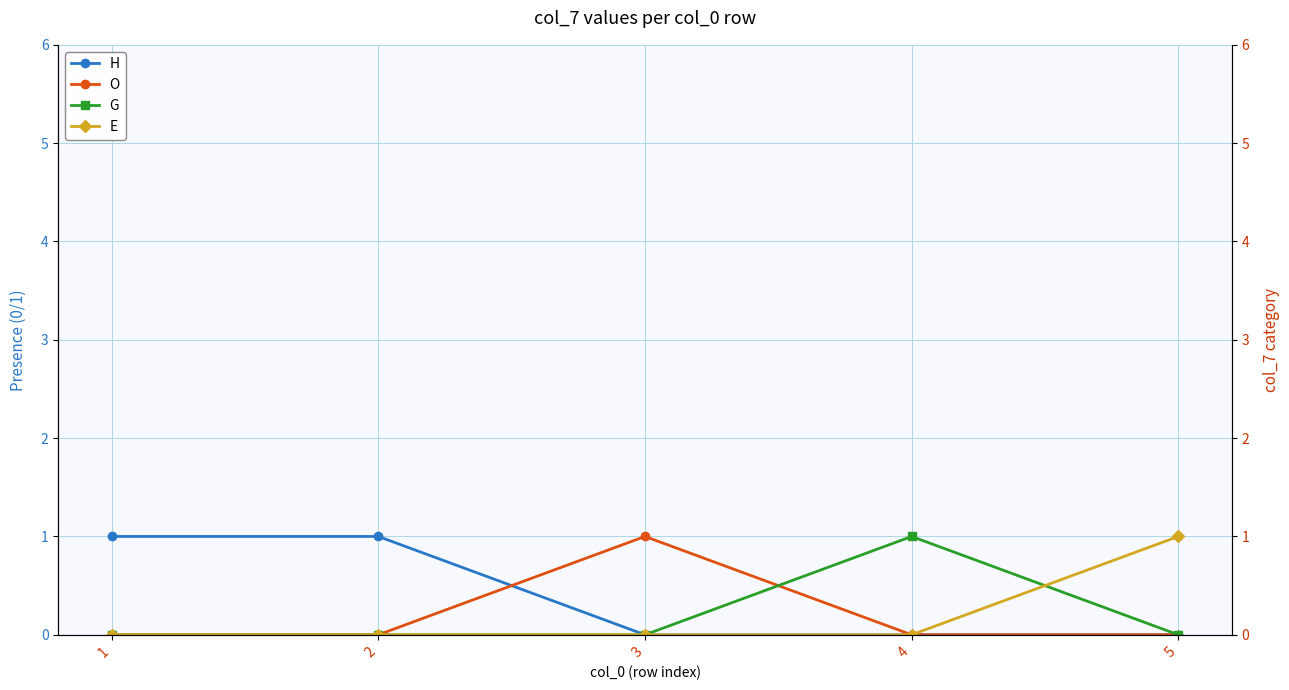

At which category is the sum across all series the highest?

1